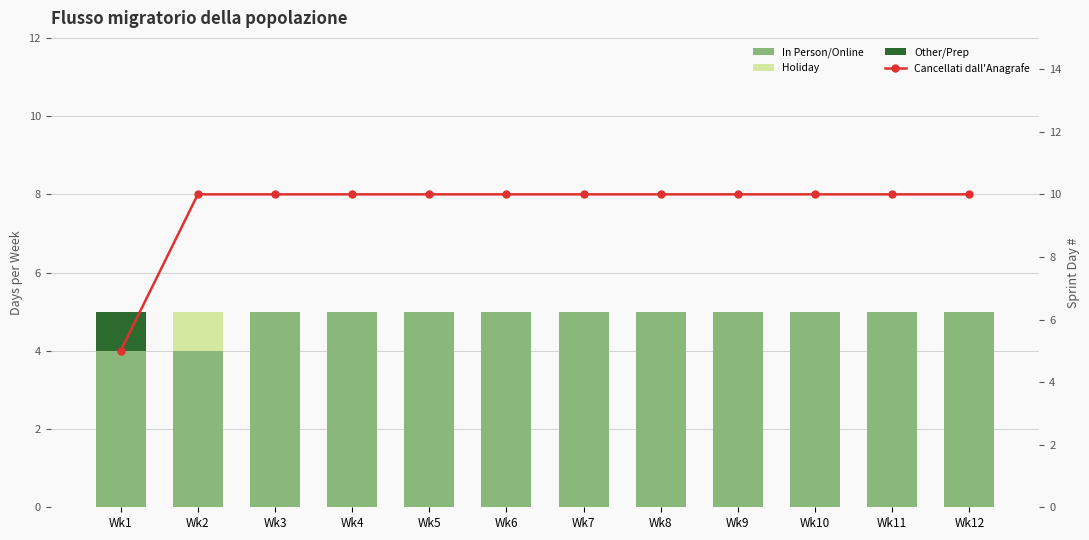

How many data points in In Person/Online are less than 5?

2